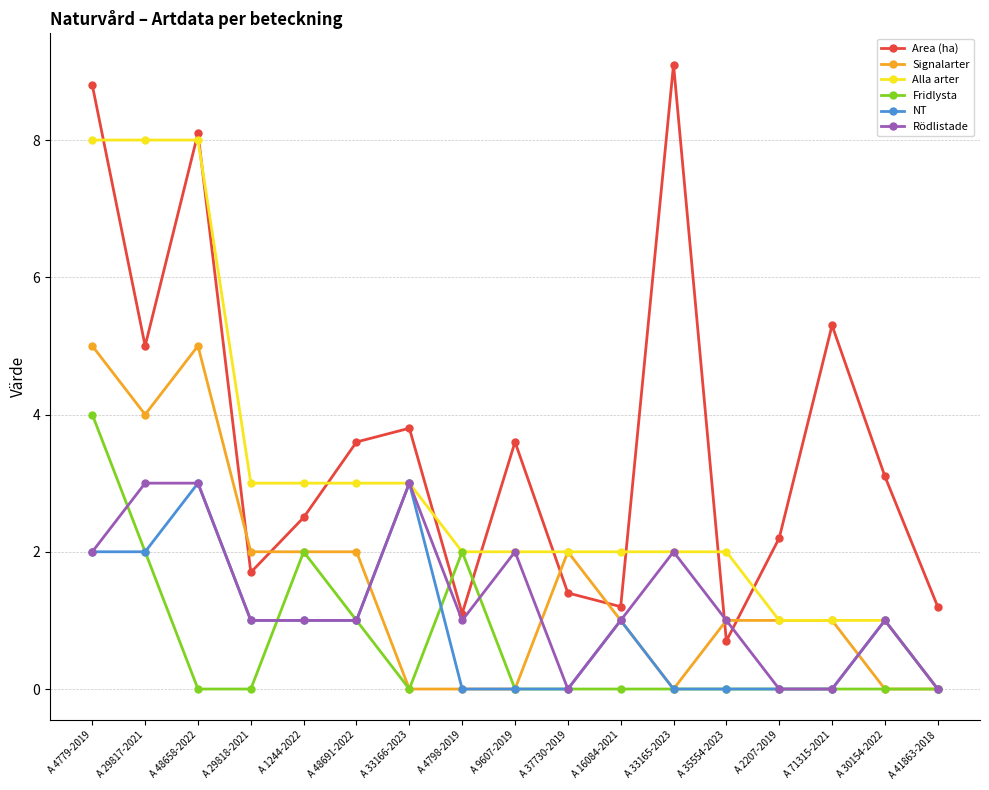

Which series has the largest total across all categories?

Area (ha)